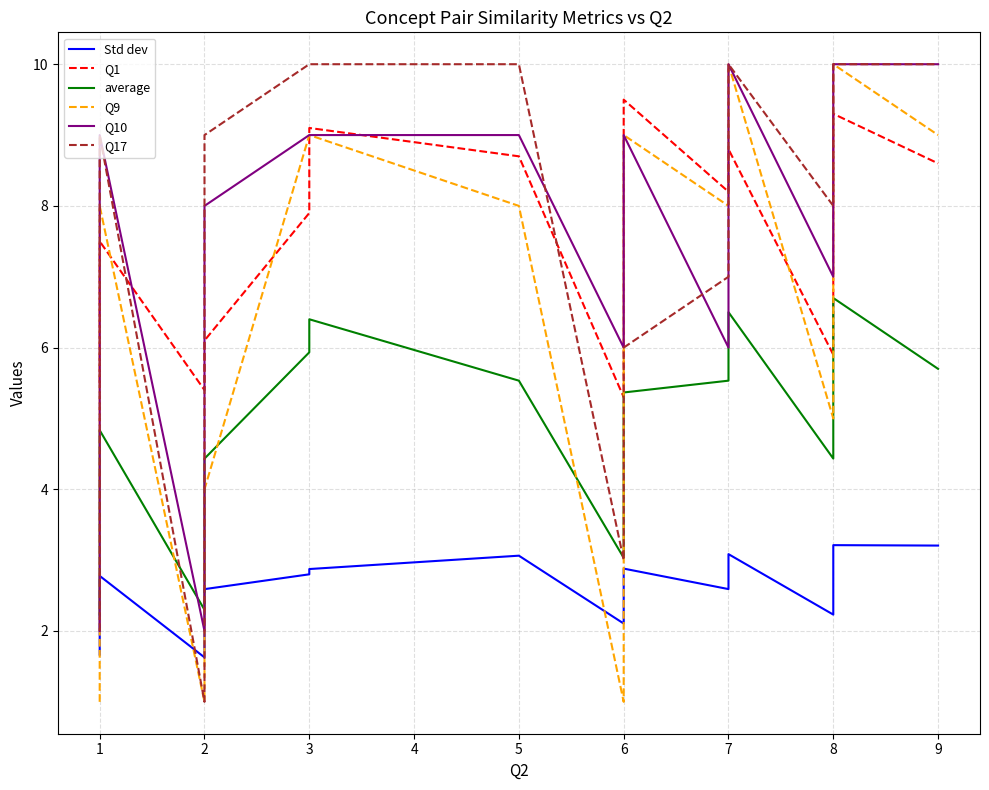

True or false: Q10 has a value of 3.6 at 7.

False